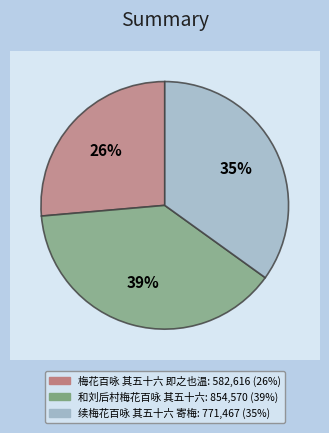

What is the change in value from 梅花百咏 其五十六 即之也温 to 续梅花百咏 其五十六 寄梅?

+188851